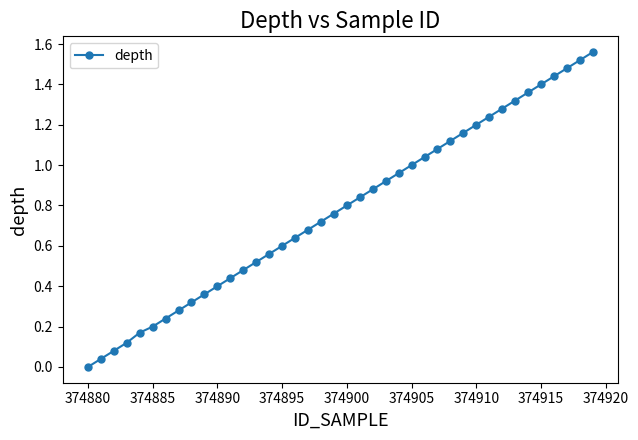

What is the sum of all values?

31.2